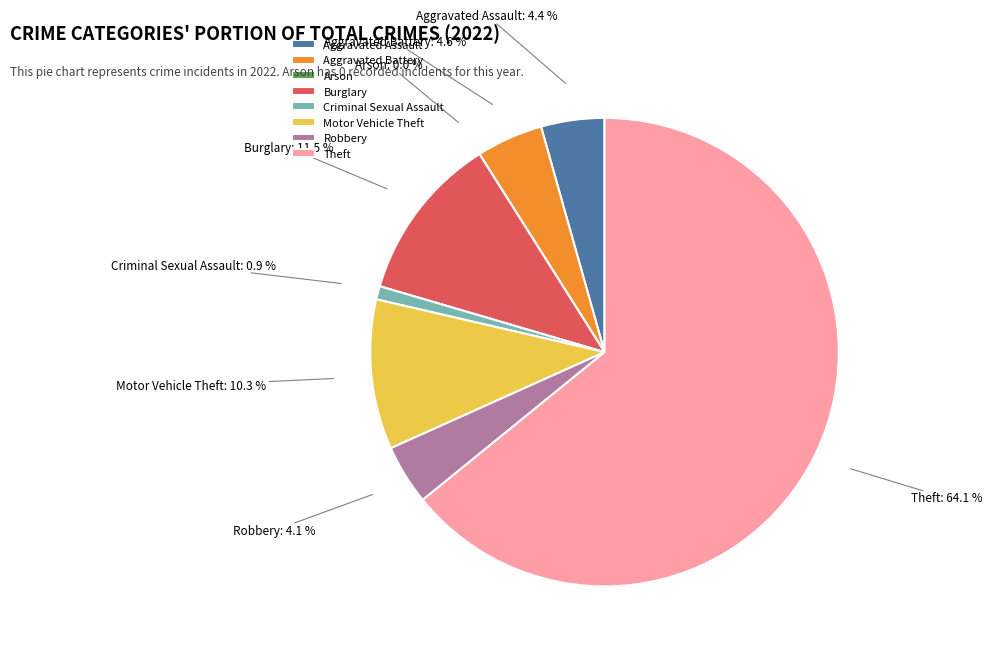

How many slices are in this pie chart?

8